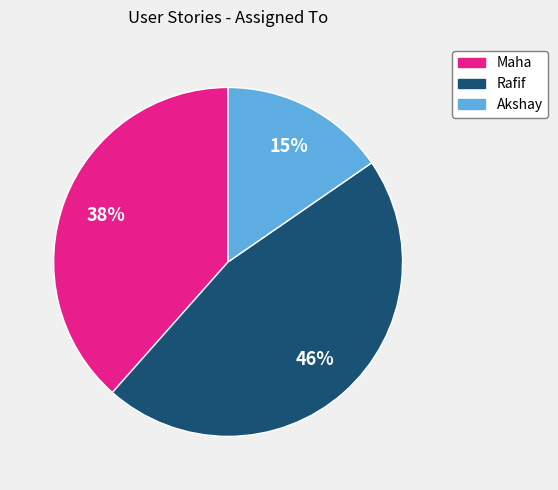

To the nearest percent, what percentage of the pie is Akshay?

15%